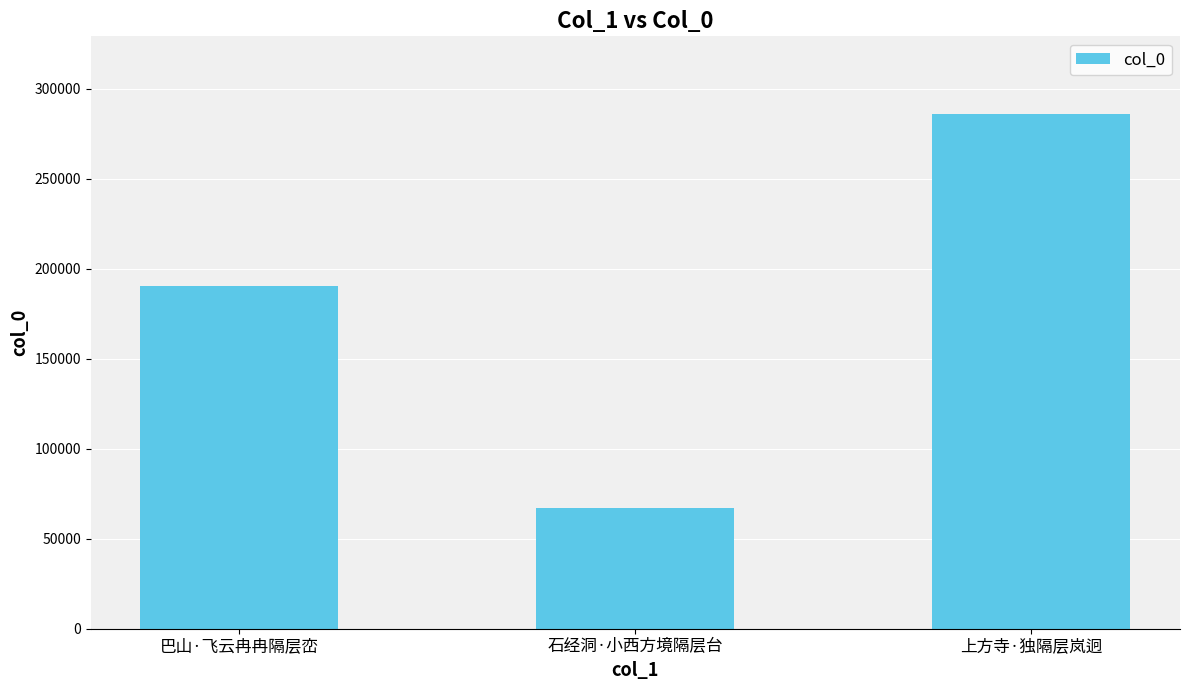

What is the average value?

181113